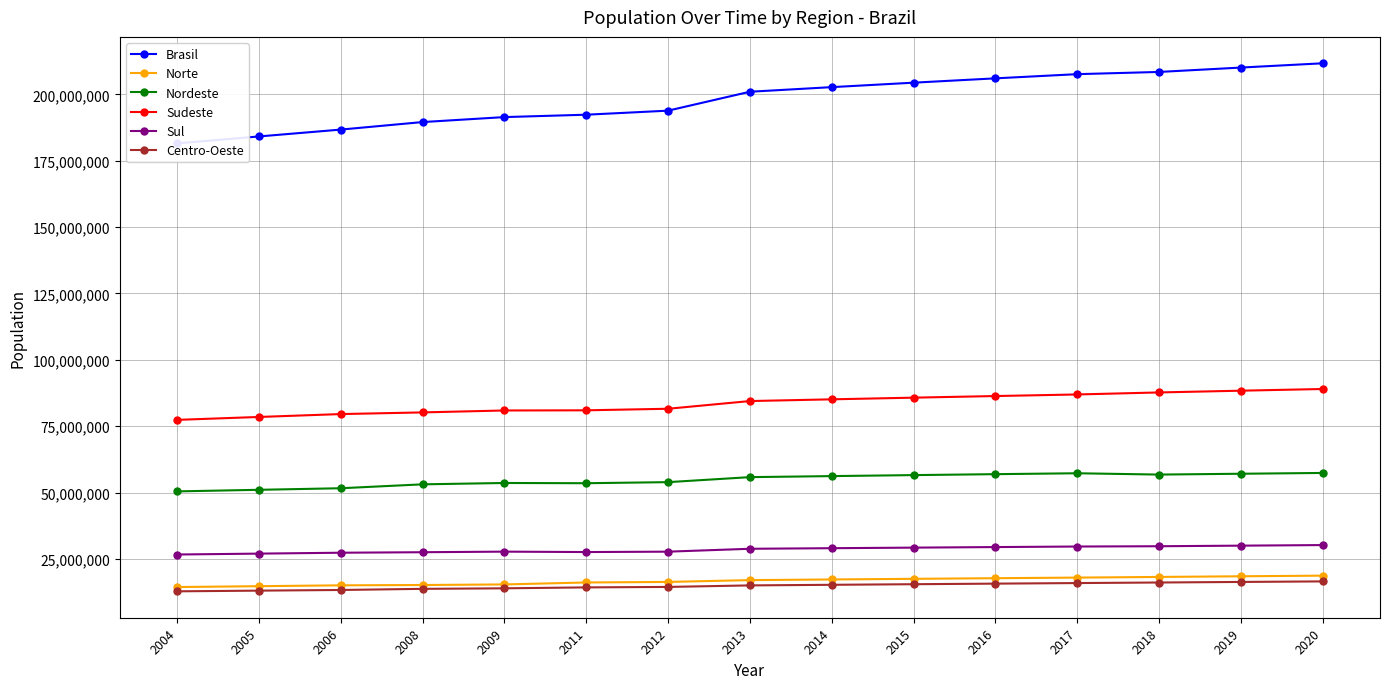

Reading right to left, extract all data points from this chart.

Brasil: 2020=211755692	2019=210147125	2018=208494900	2017=207660929	2016=206081432	2015=204450049	2014=202768562	2013=201032714	2012=193904015	2011=192379287	2009=191480630	2008=189605006	2006=186770562	2005=184184264	2004=181569056
Norte: 2020=18672591	2019=18430980	2018=18182253	2017=17936201	2016=17707783	2015=17472636	2014=17231027	2013=16983484	2012=16303145	2011=16095187	2009=15359608	2008=15142686	2006=15022060	2005=14698878	2004=14373260
Nordeste: 2020=57374243	2019=57071654	2018=56760780	2017=57254159	2016=56915936	2015=56559481	2014=56186190	2013=55794707	2012=53907144	2011=53501859	2009=53591197	2008=53080679	2006=51609027	2005=51019091	2004=50424713
Sudeste: 2020=89012240	2019=88371433	2018=87711946	2017=86949714	2016=86356952	2015=85745520	2014=85115623	2013=84465570	2012=81565983	2011=80975616	2009=80915332	2008=80187706	2006=79561095	2005=78472017	2004=77374720
Sul: 2020=30192315	2019=29975984	2018=29754036	2017=29644948	2016=29439773	2015=29230180	2014=29016114	2013=28795762	2012=27708514	2011=27562433	2009=27719118	2008=27497986	2006=27308863	2005=26973511	2004=26635629
Centro-Oeste: 2020=16504303	2019=16297074	2018=16085885	2017=15875907	2016=15660988	2015=15442232	2014=15219608	2013=14993191	2012=14419229	2011=14244192	2009=13895375	2008=13695949	2006=13269517	2005=13020767	2004=12760734